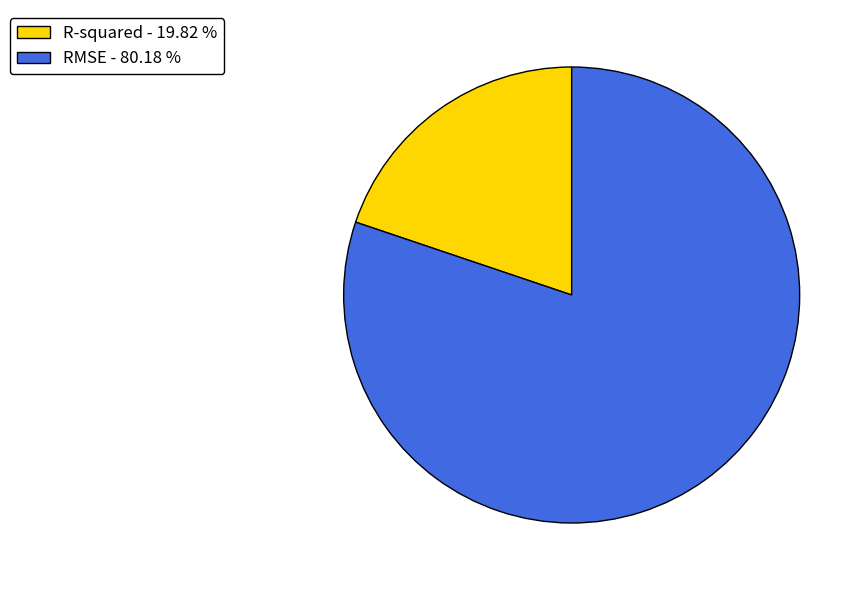

Combined, do RMSE - 80.18 % and R-squared - 19.82 % account for over 50%?

Yes